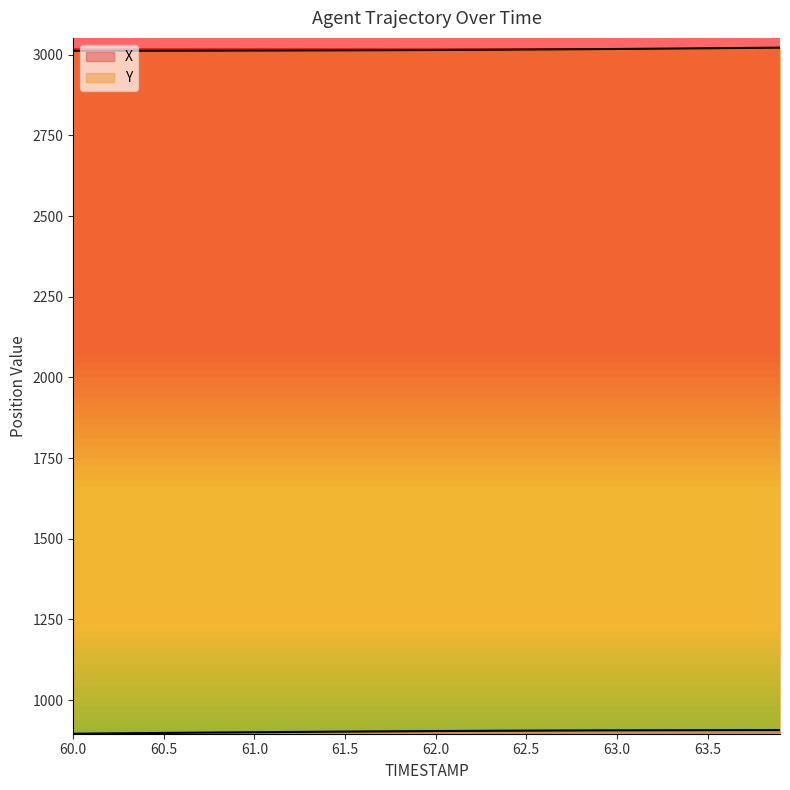

Rank the series by their maximum value, from highest to lowest.

Y, X